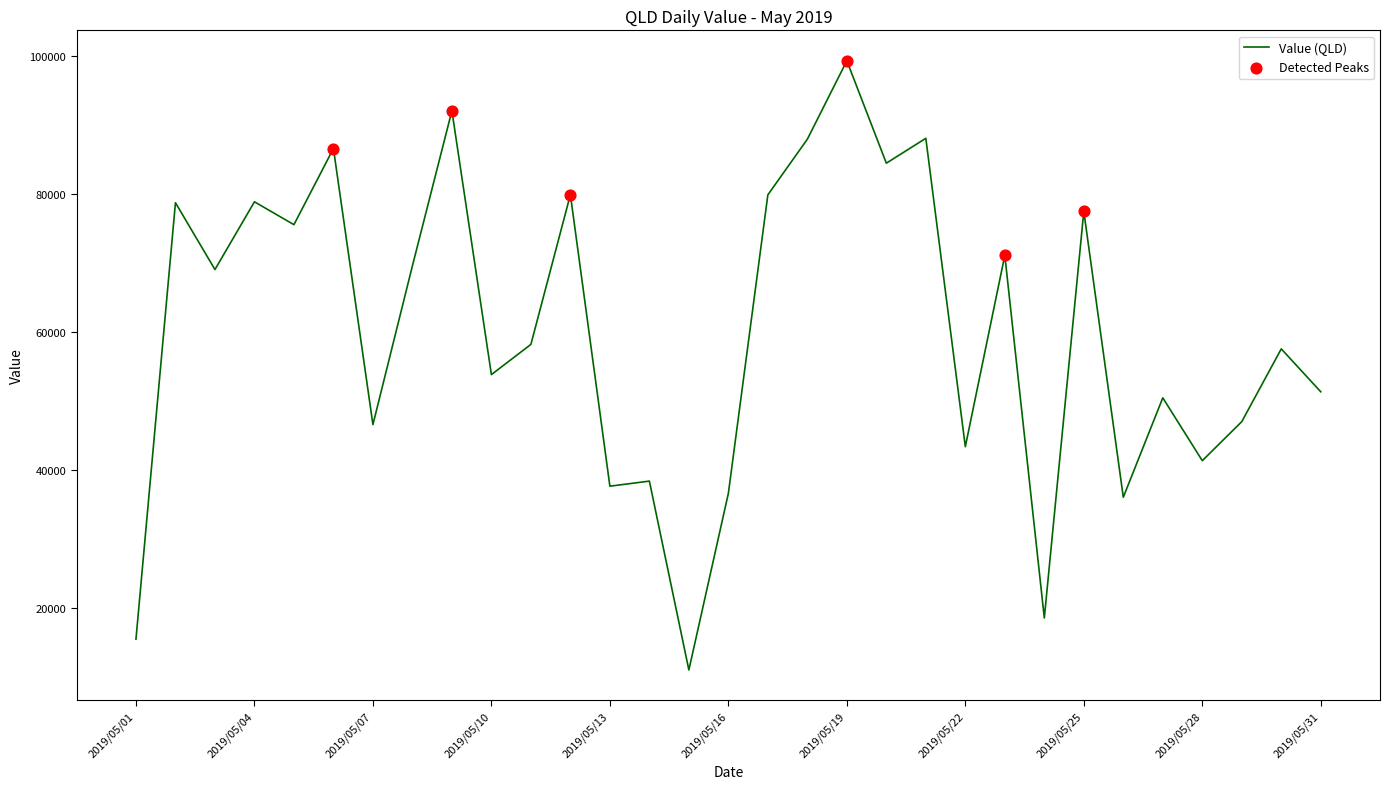

What is the difference between the maximum and minimum values?

88163